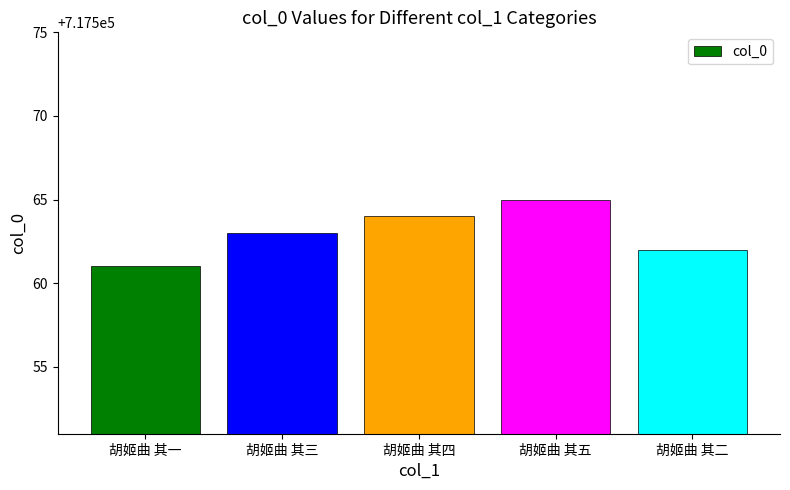

What is the difference between the maximum and minimum values?

4